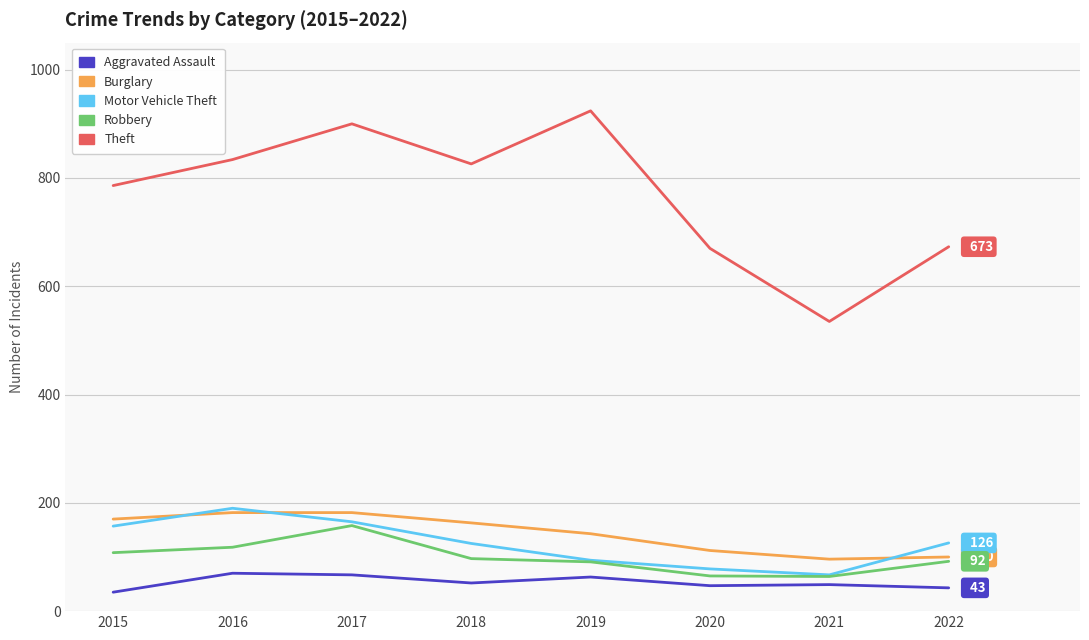

What are all the series names shown in the legend?

Aggravated Assault, Burglary, Motor Vehicle Theft, Robbery, Theft